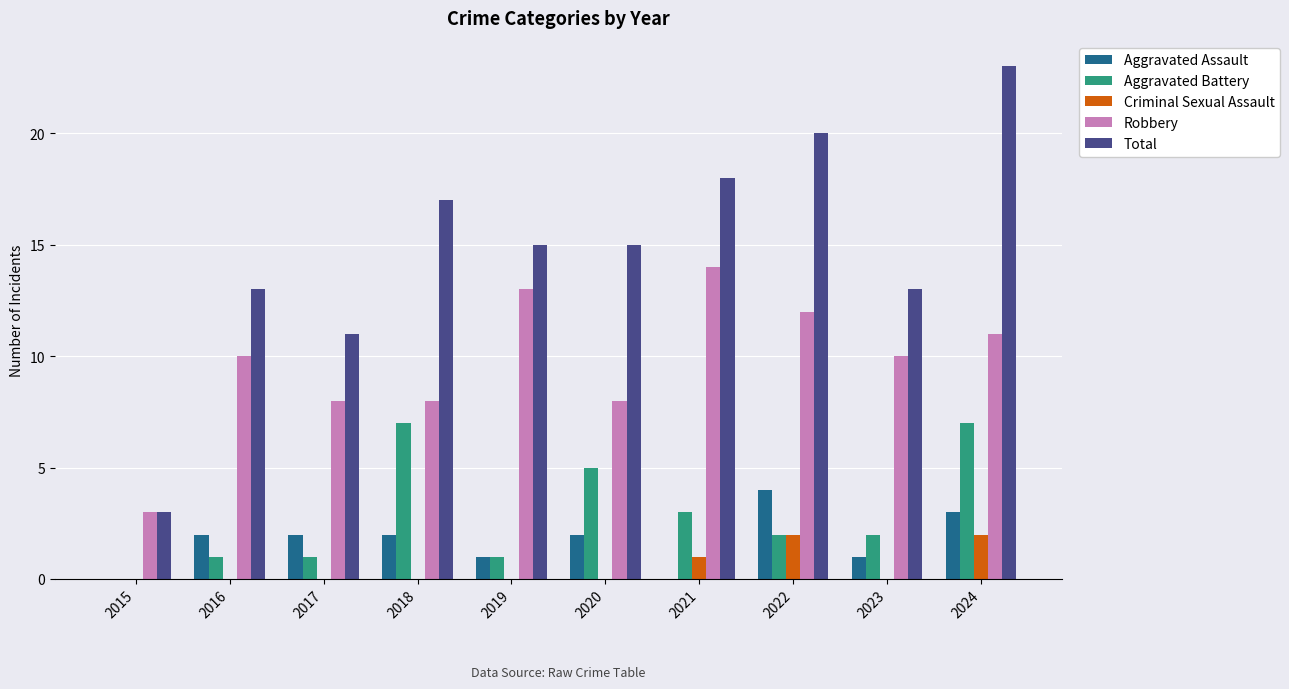

What is the sum of all Aggravated Battery values?

29